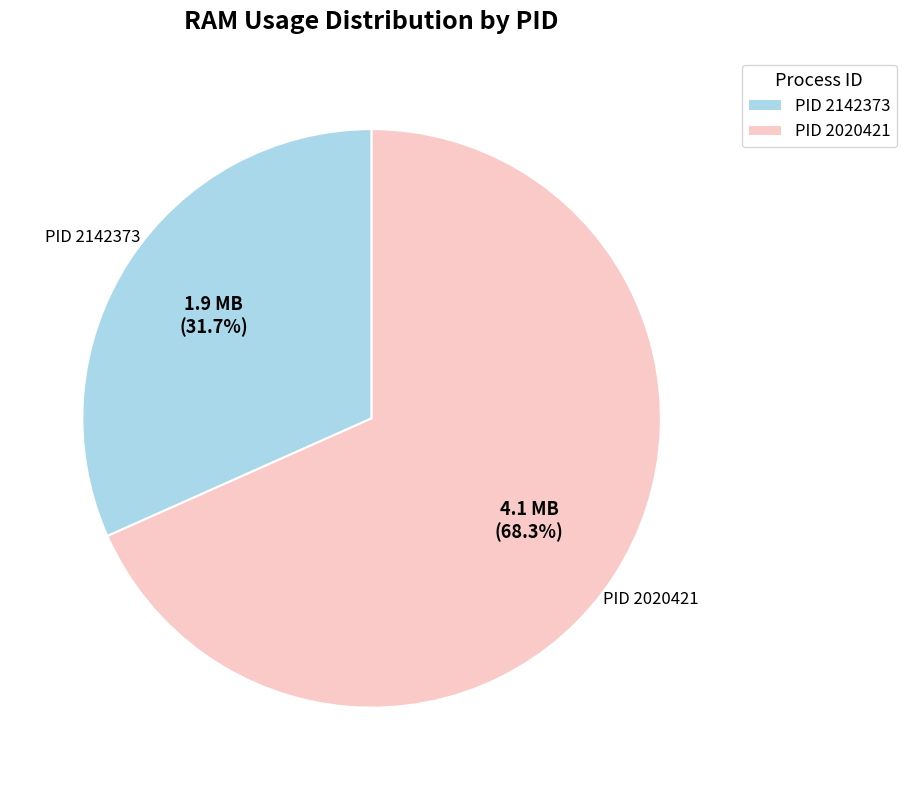

Is there a majority slice in this chart?

Yes